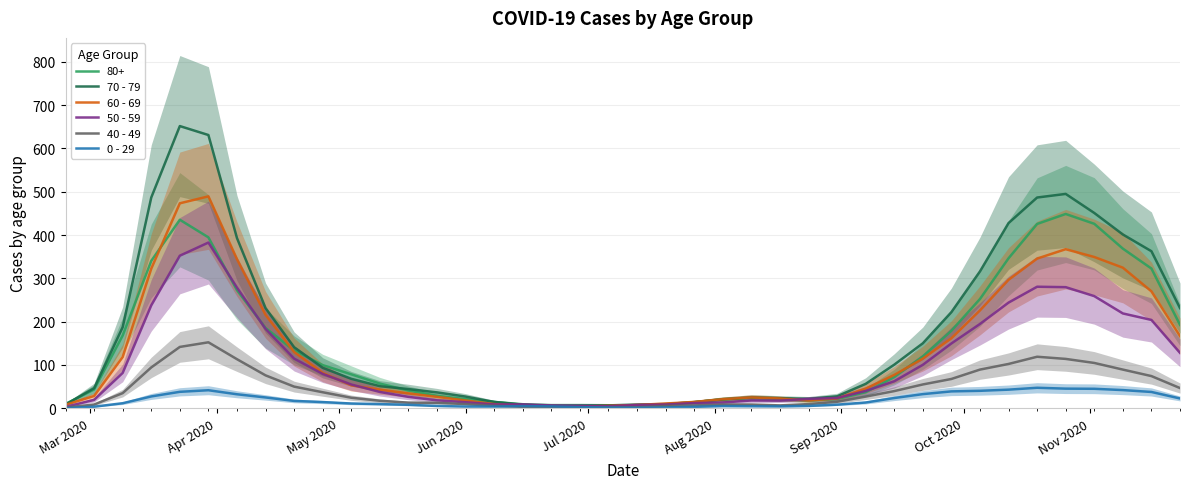

What is the highest value of the 50 - 59 series?

382.7